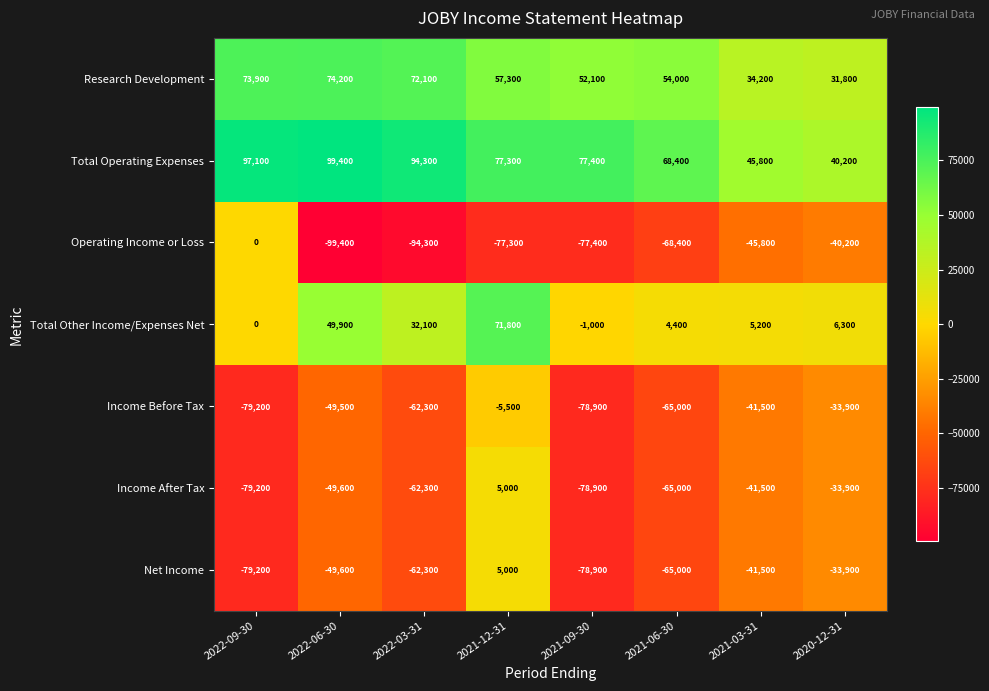

How many series are shown in this chart?

7